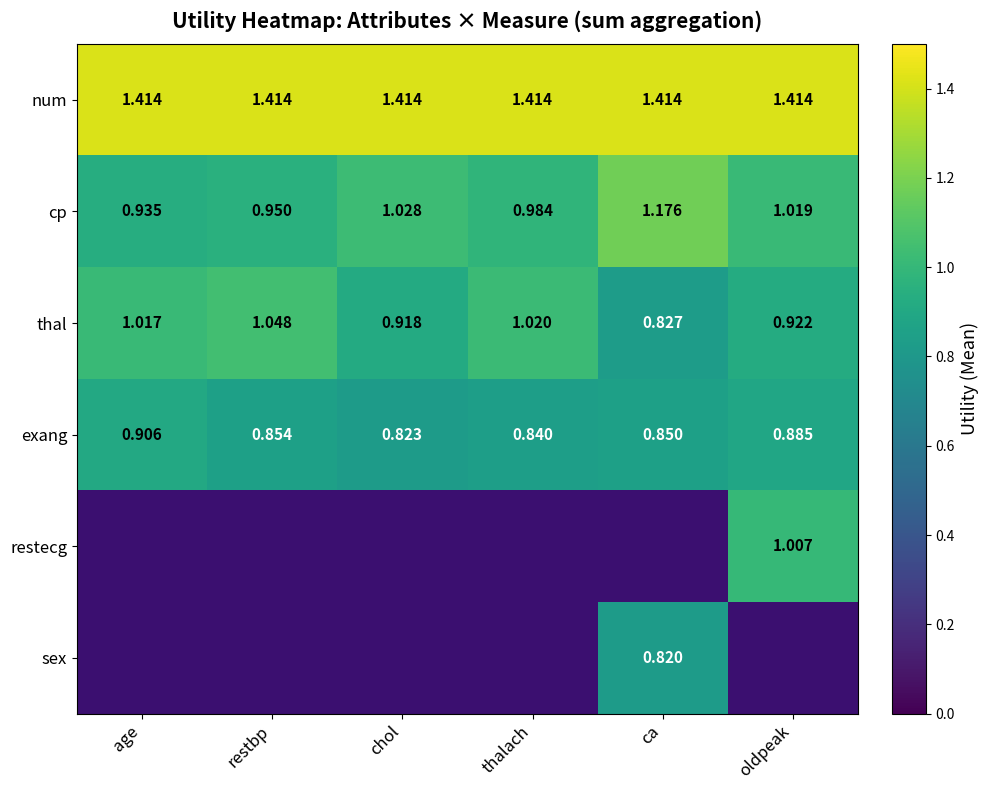

At which label does thal first exceed 1?

age